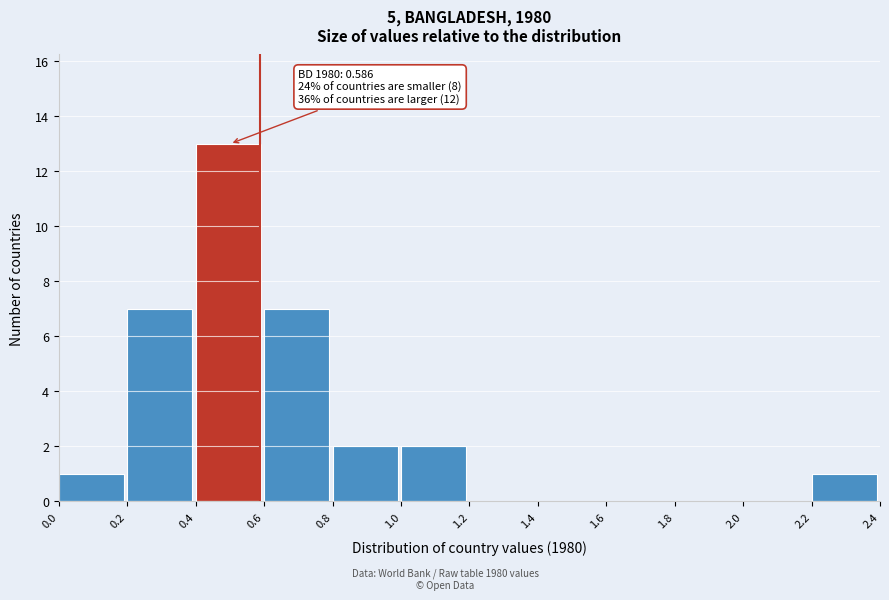

Which range on the x-axis has the tallest bar?

0.4 to 0.6